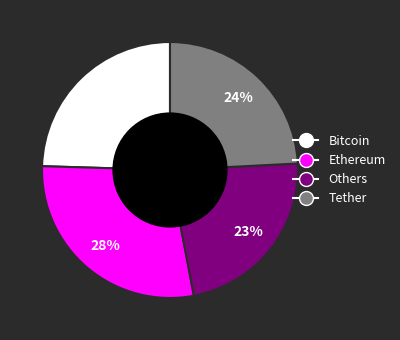

Does any single category account for the majority?

No